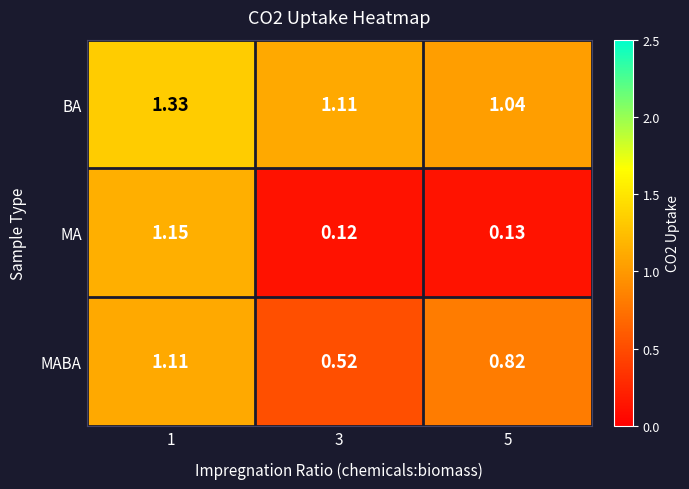

How many categories are shown in the chart?

3